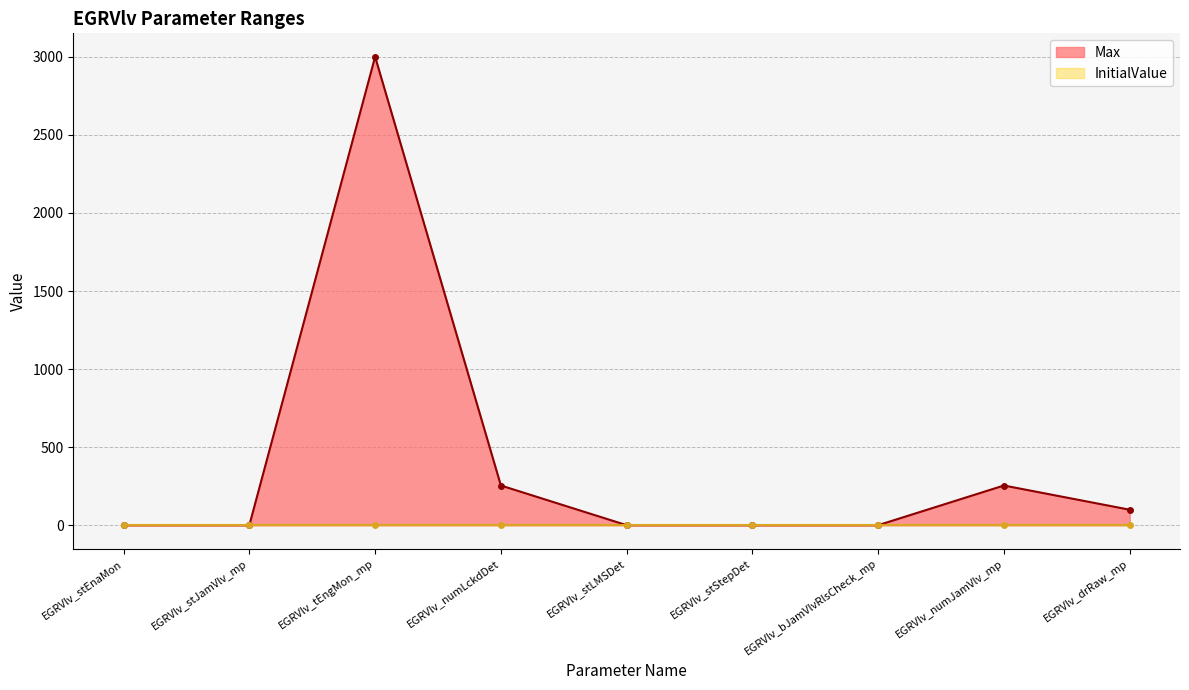

Does the chart display data point markers on the line(s)?

Yes